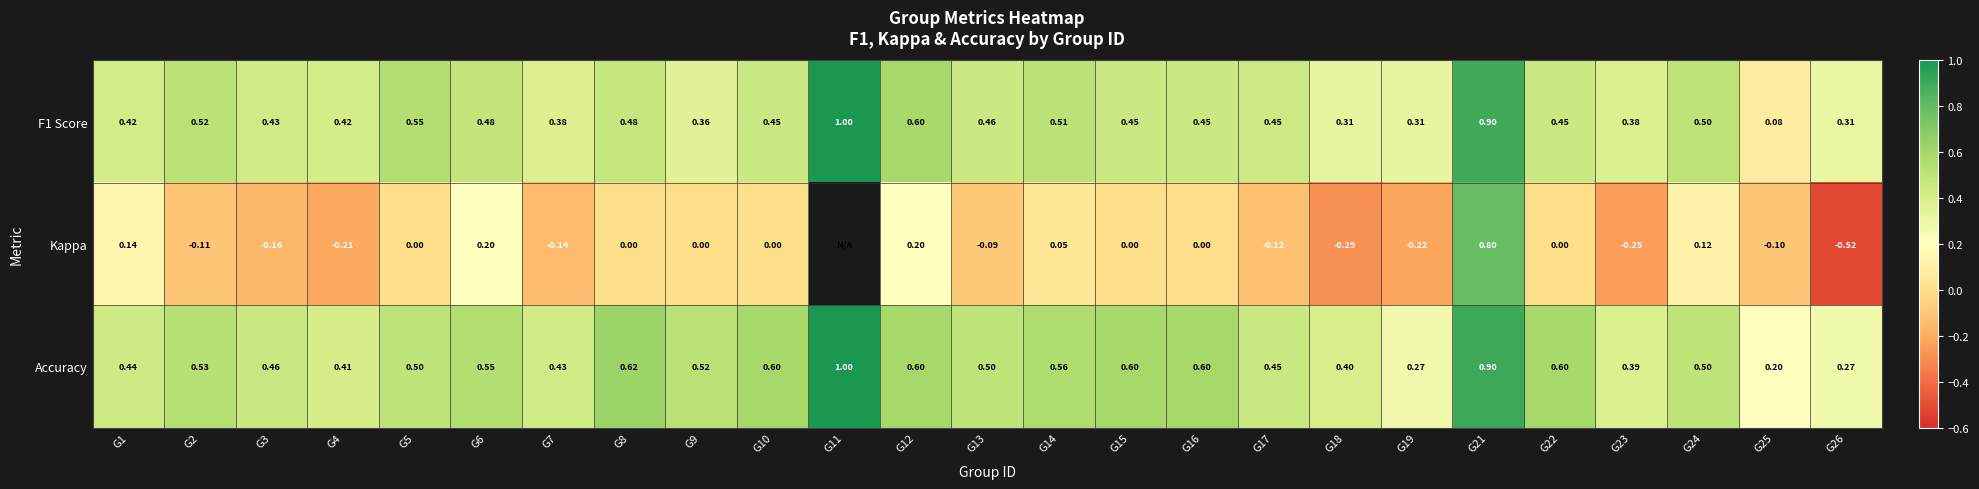

Is the value of Kappa at G3 greater than the value of Accuracy at G7?

No